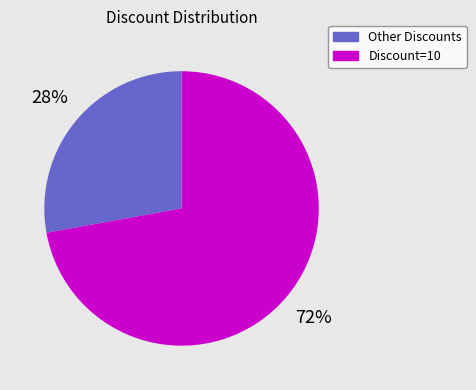

To the nearest percent, what is the average slice percentage?

50%